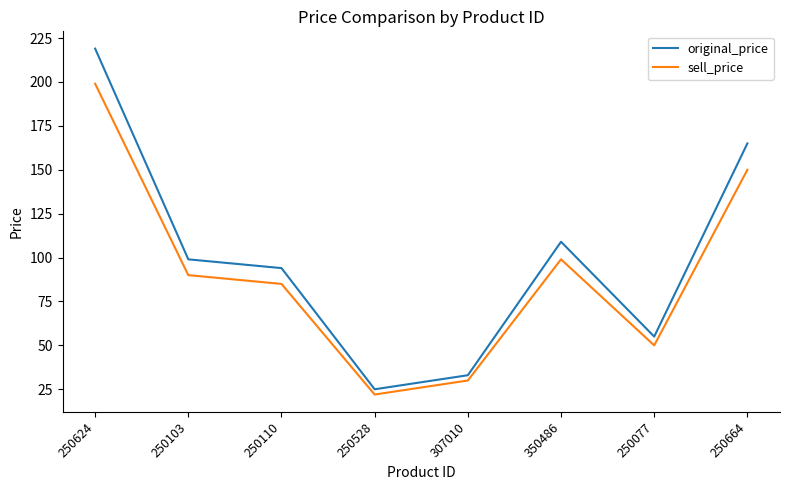

True or false: sell_price and original_price intersect in this chart.

False